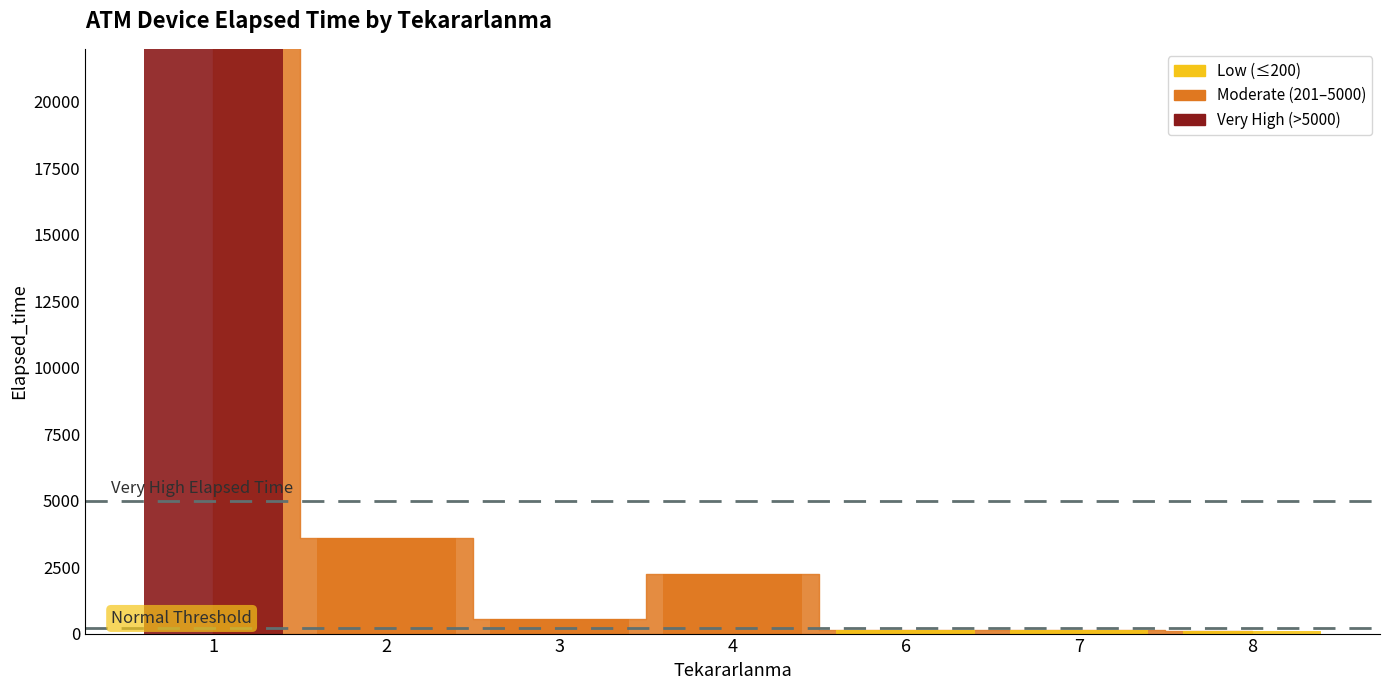

How many data points are above 145?

19